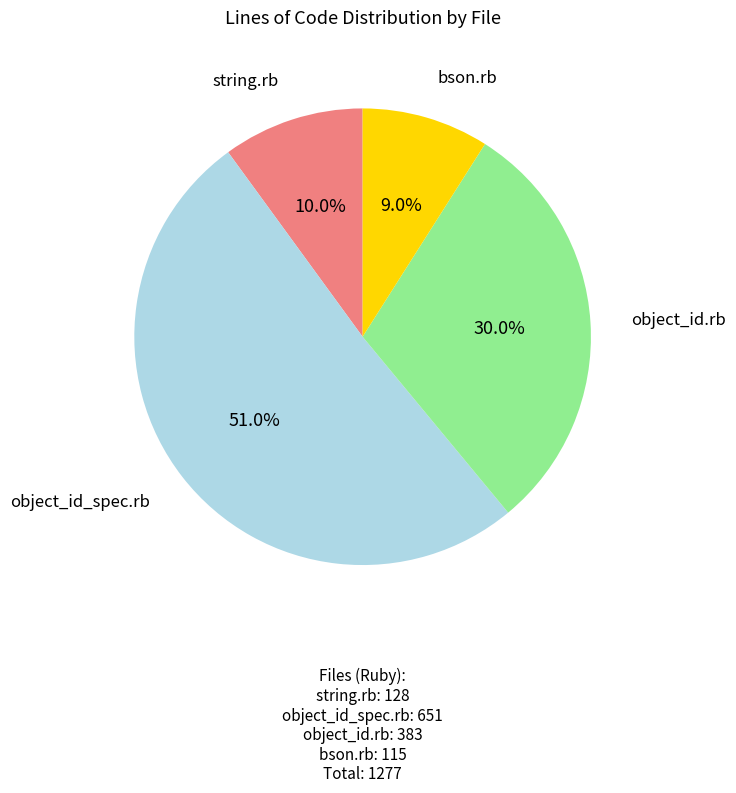

What is the largest slice in the pie chart?

object_id_spec.rb